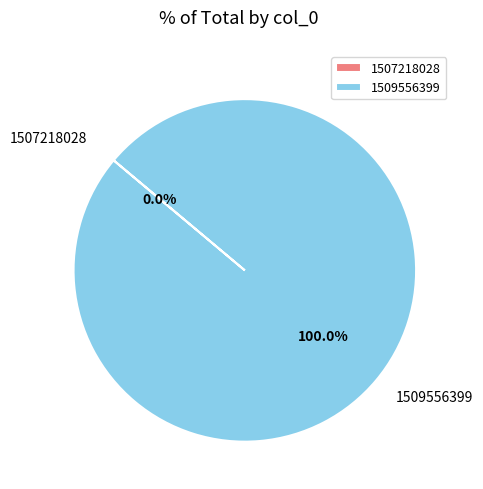

To the nearest percent, what is the difference between the largest and smallest slice percentages?

100%